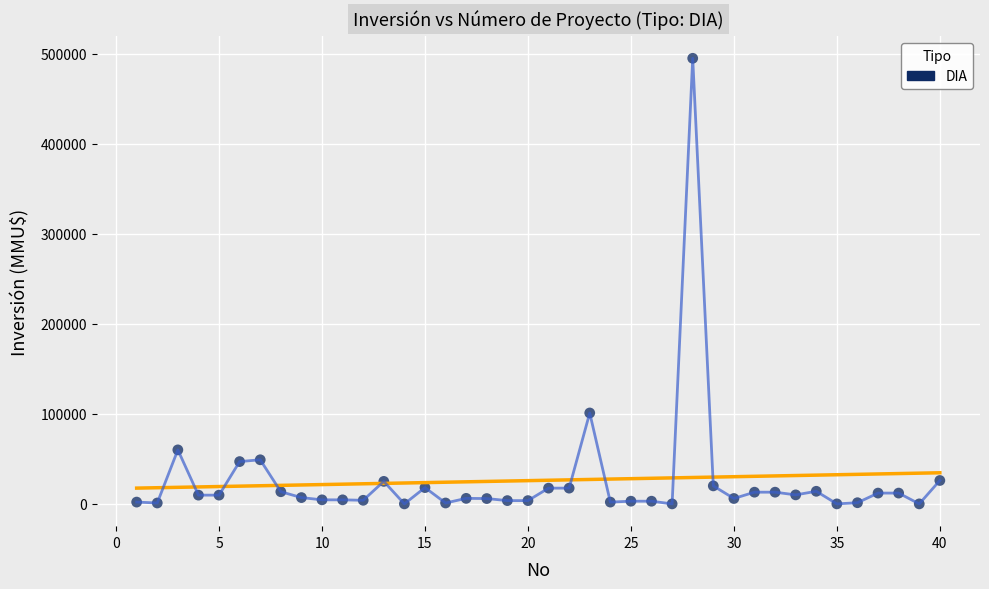

What Y value in the scatter plot is closest to 247500?

101000